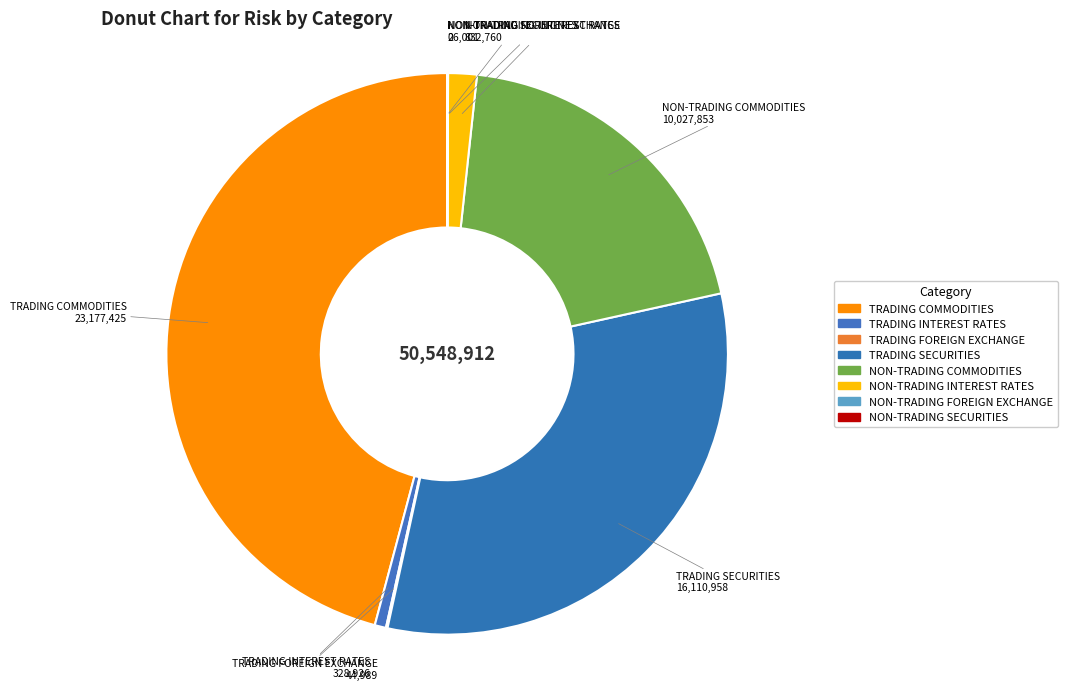

Is there any slice that represents more than half of the pie?

No